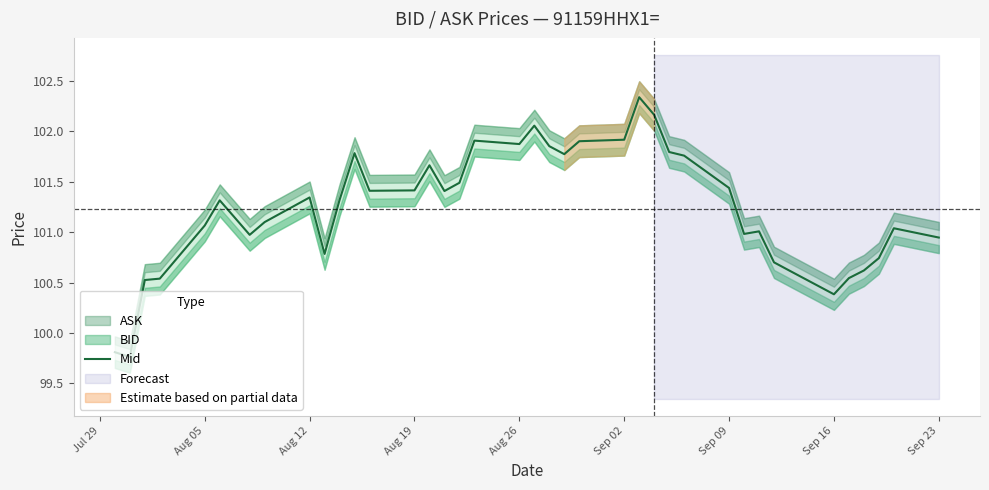

Reading right to left, transcribe all the data shown in this chart.

100.9	101.0	100.7	100.6	100.5	100.4	100.6	100.7	101.0	101.0	101.4	101.8	101.8	102.2	102.3	101.9	101.9	101.8	101.9	102.1	101.9	101.9	101.5	101.4	101.7	101.4	101.4	101.8	101.3	100.8	101.3	101.1	101.0	101.1	101.3	101.1	100.5	100.5	99.8	99.8